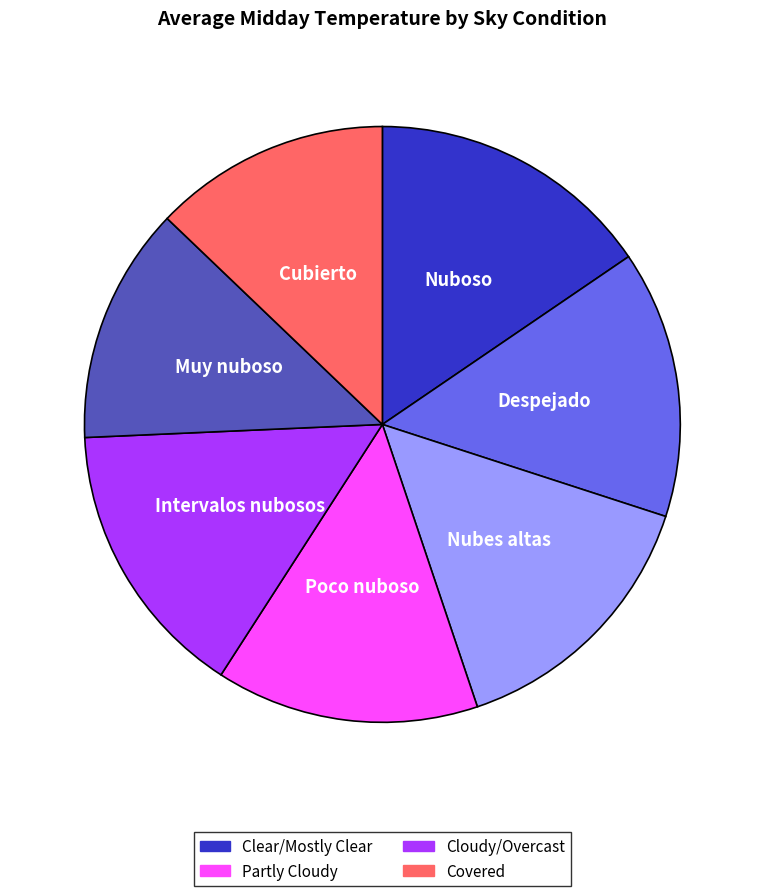

Does any single category account for the majority?

No